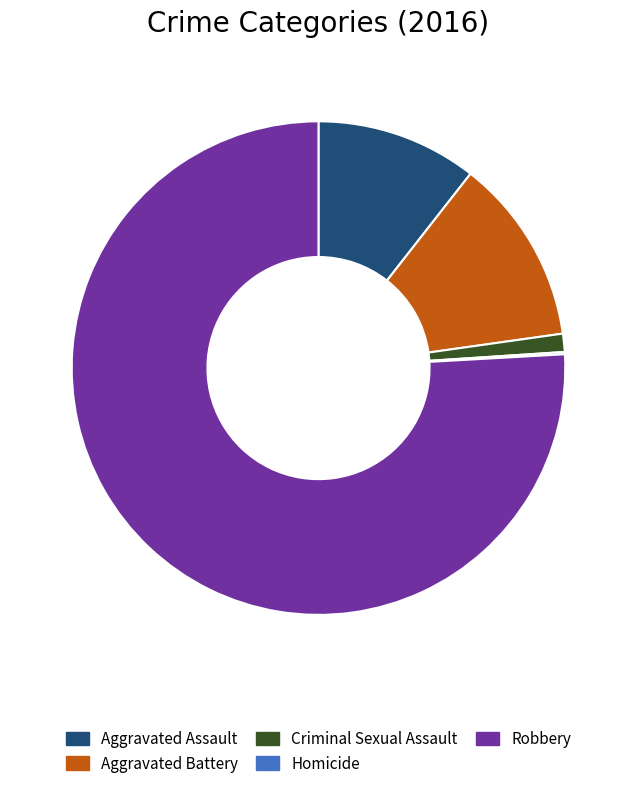

Which slice represents more than half of the pie?

Robbery